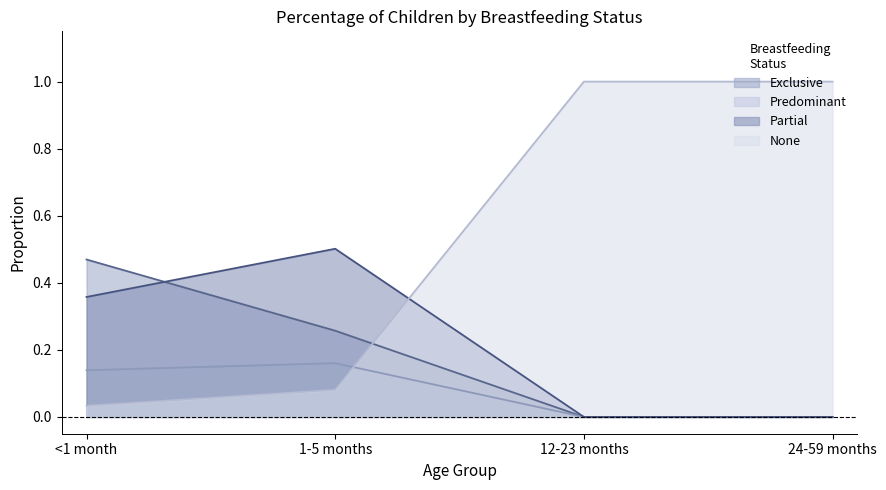

Which series changed the most between <1 month and 24-59 months?

None